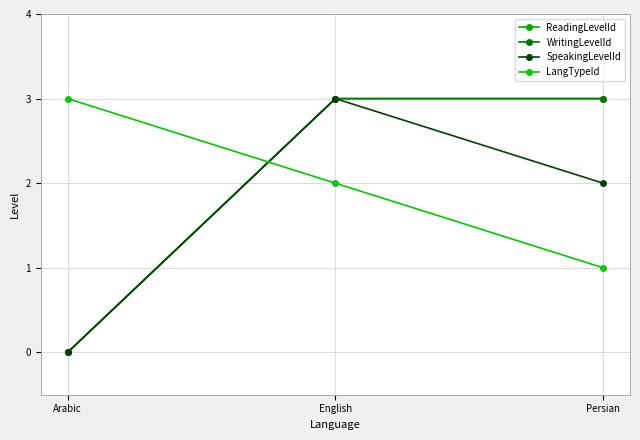

Is this an area chart (filled region under the line)?

No